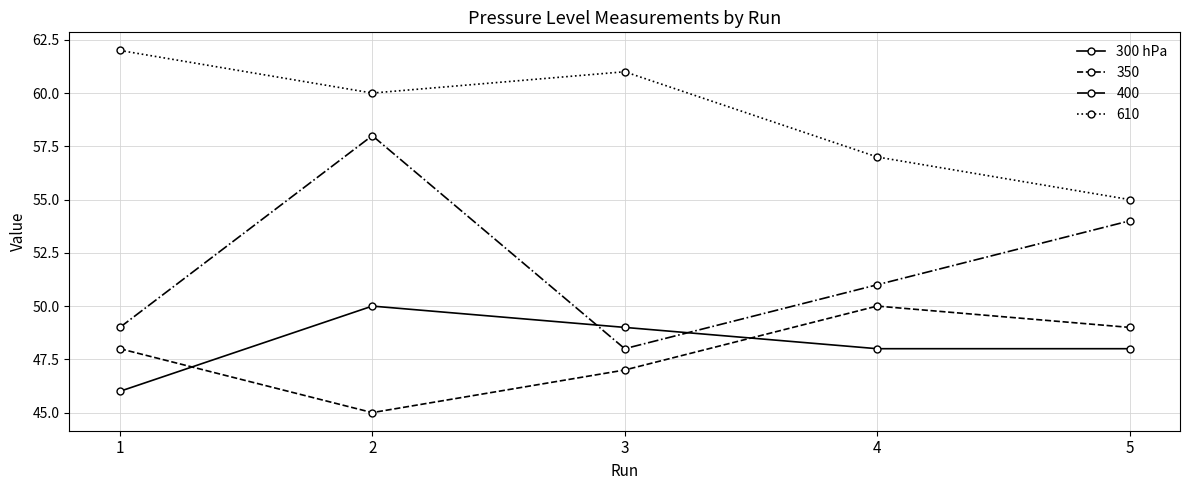

What is the value of the 610 point at the 2nd from the left?

60